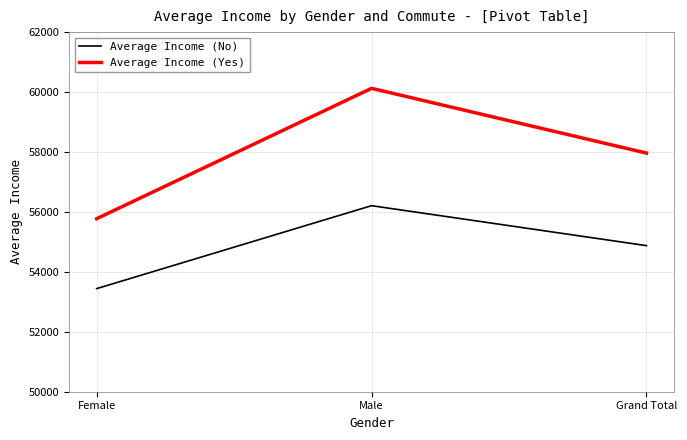

The Average Income (No) series shows 32575.7 at Grand Total. True or false?

False